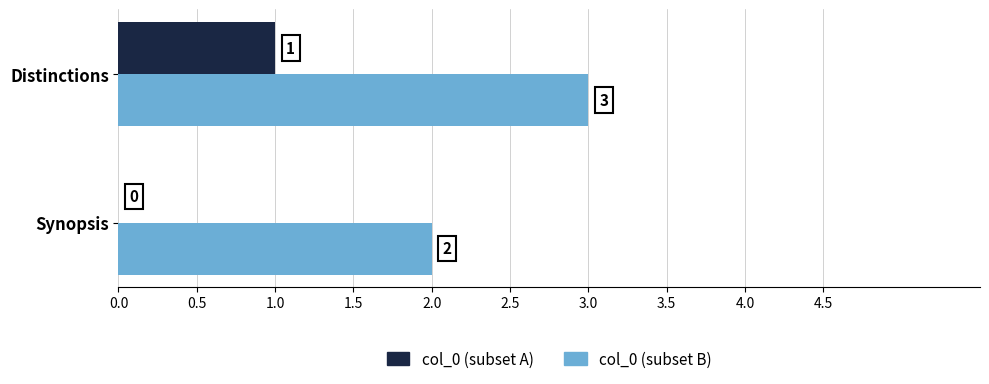

Which series has the largest total across all categories?

col_0 (subset B)